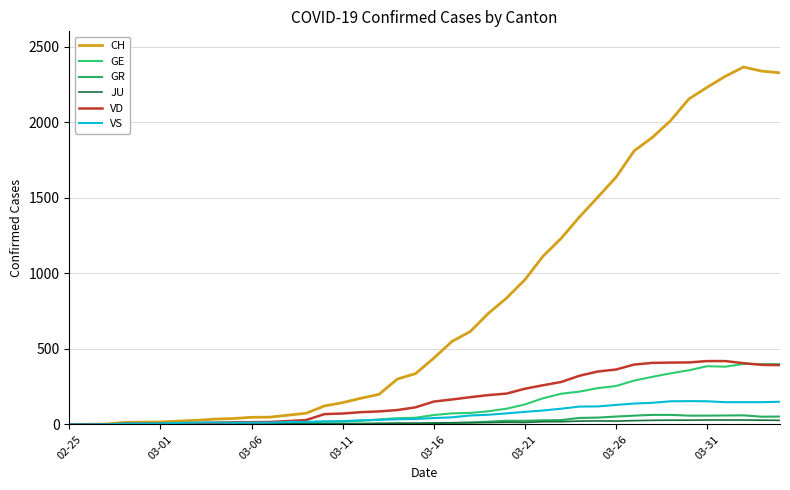

What are all the series names shown in the legend?

CH, GE, GR, JU, VD, VS